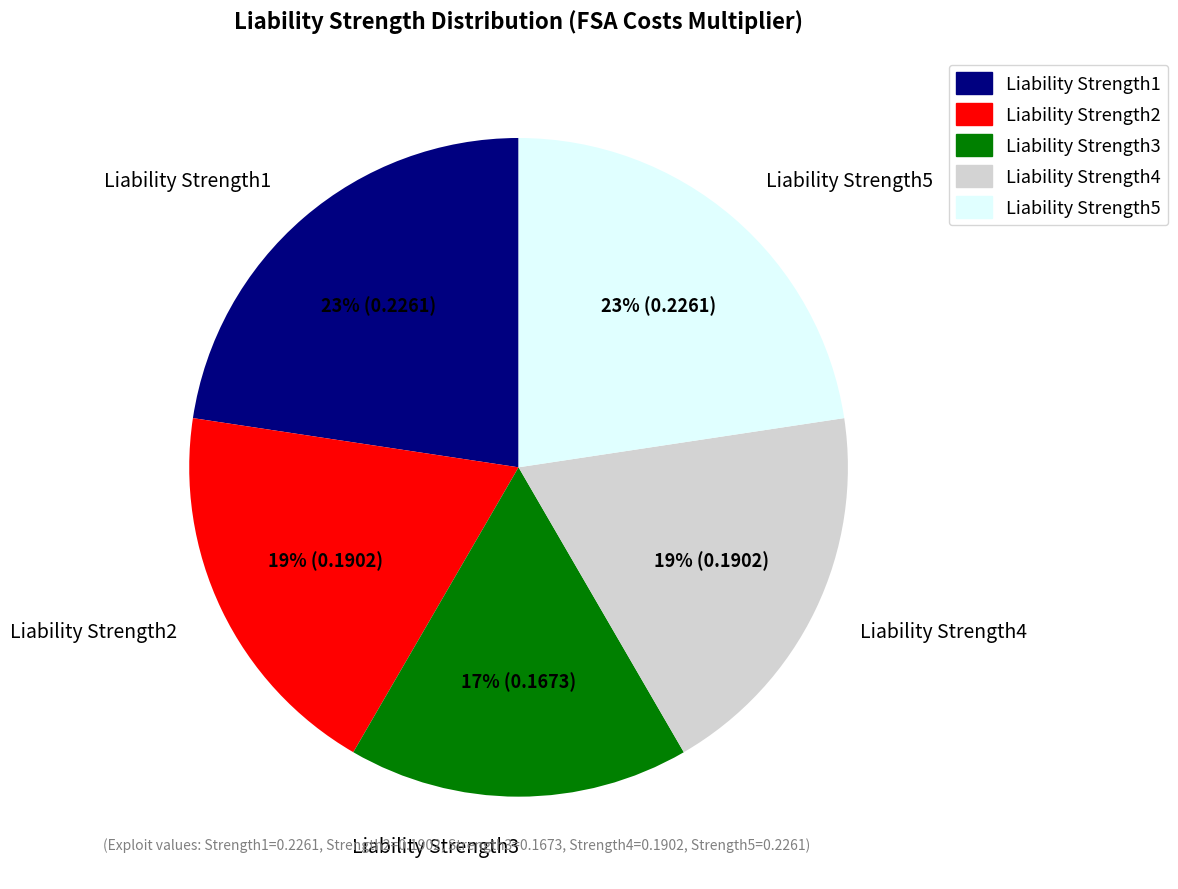

Is Liability Strength3 the majority of the pie?

No